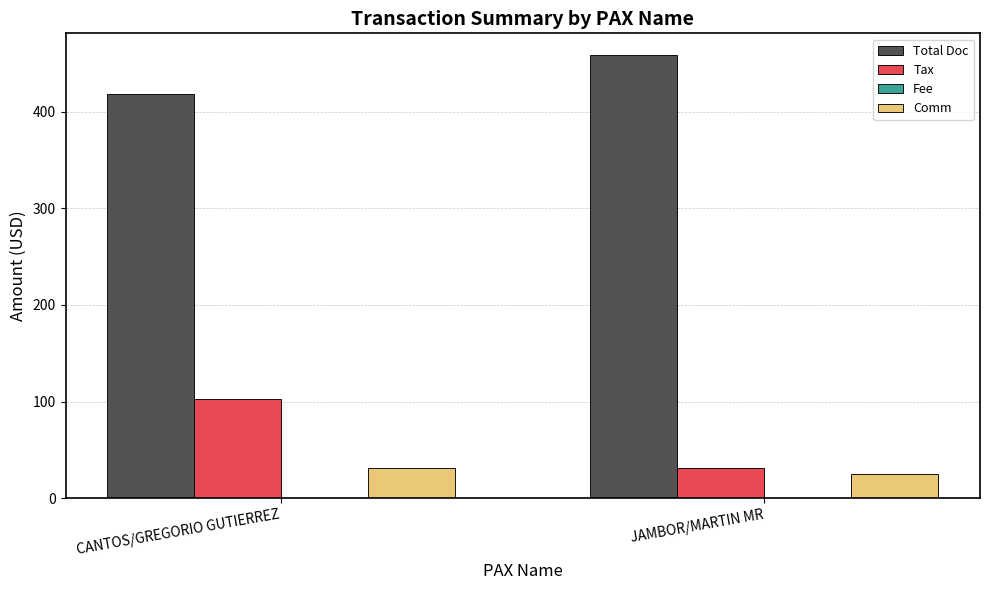

What is the sum of all Total Doc values?

876.0